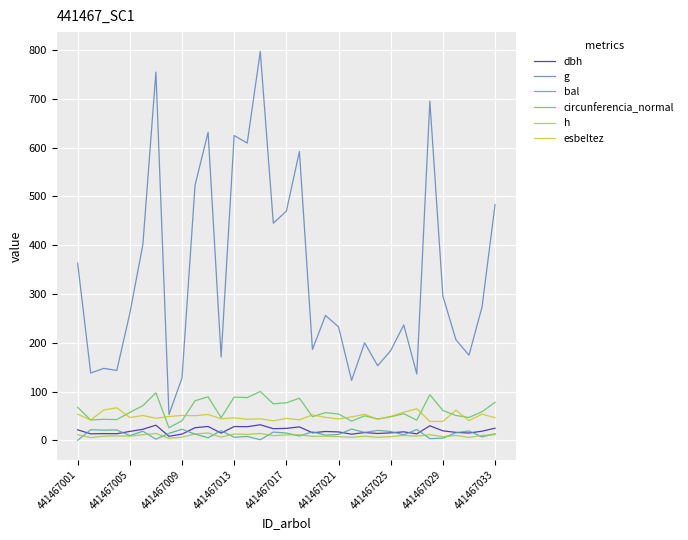

How many distinct data groups are displayed?

6